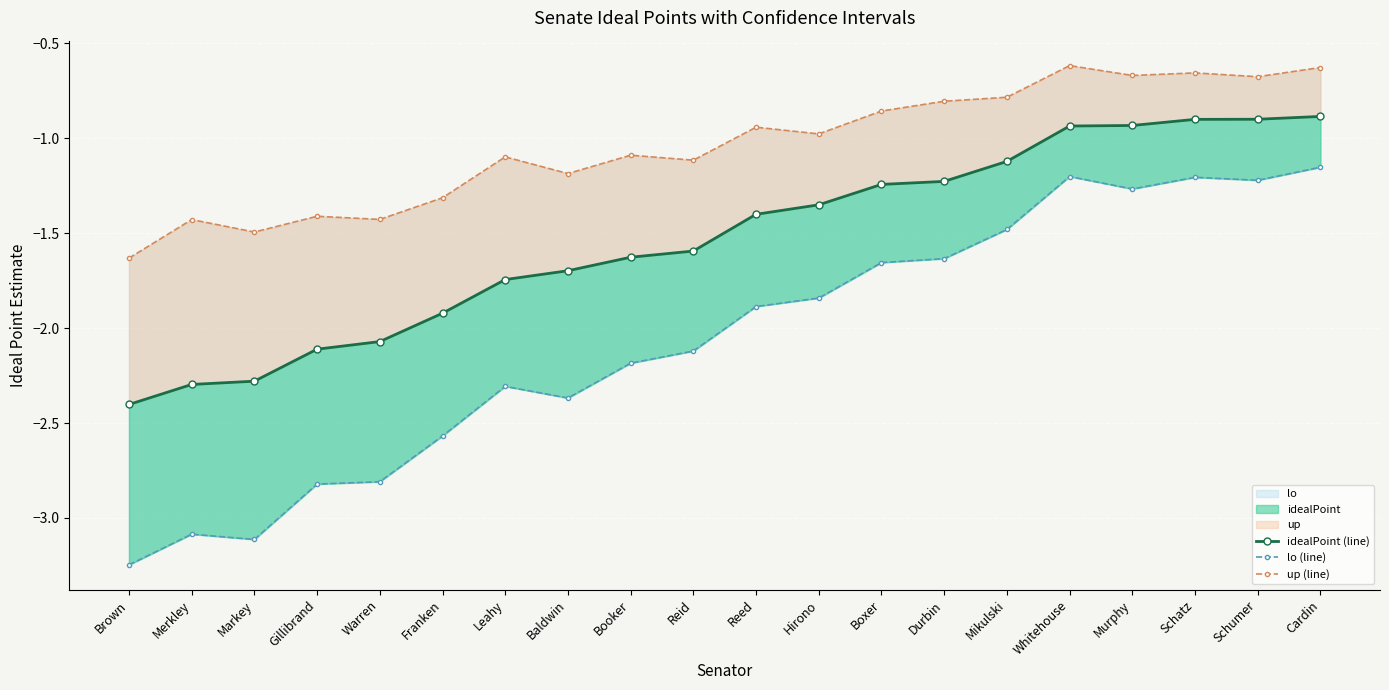

At which category is the sum across all series the highest?

Cardin